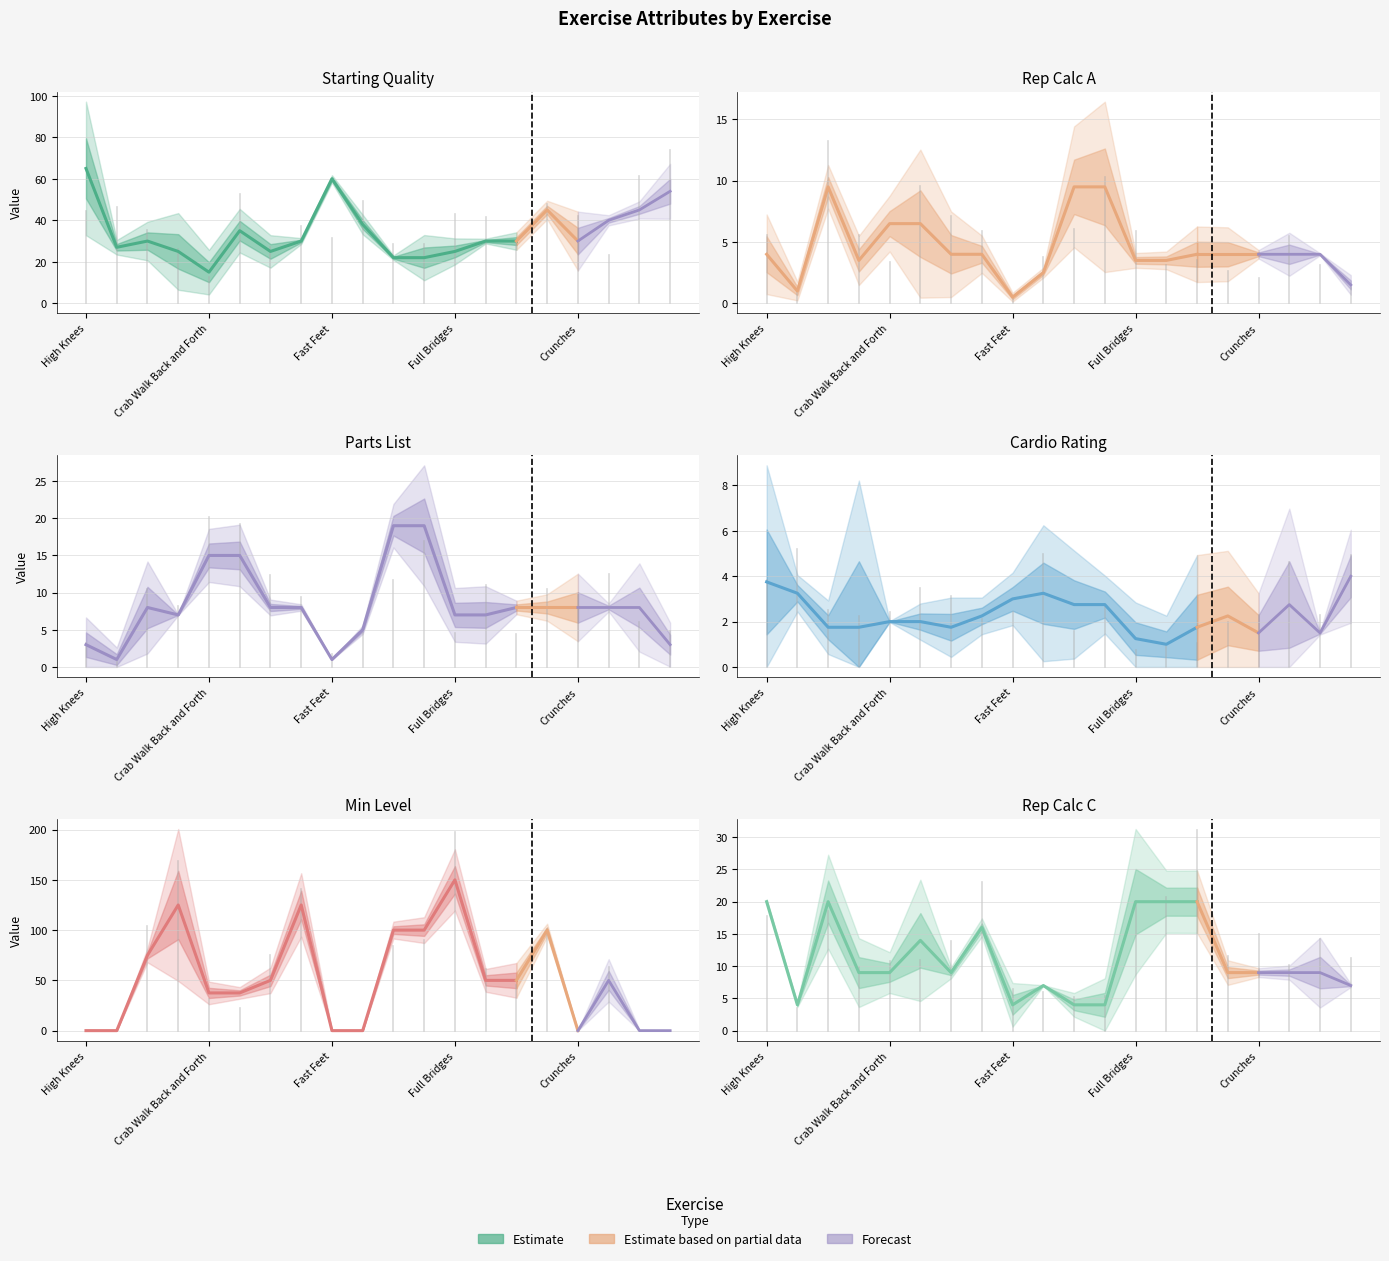

True or false: Rep Calc A and Parts List intersect in this chart.

False